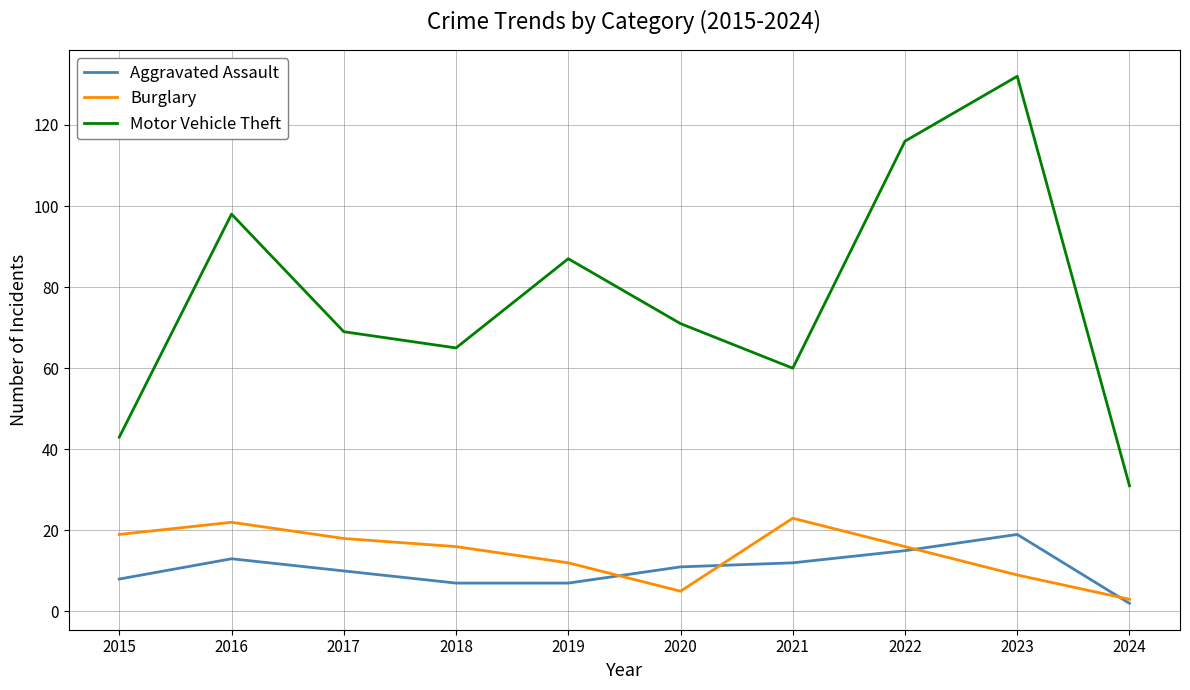

True or false: Burglary and Motor Vehicle Theft intersect in this chart.

False